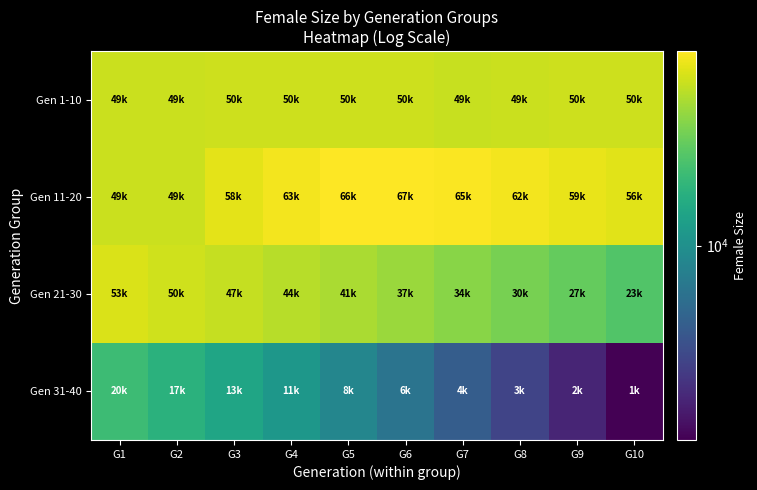

At G7, list the series in order from smallest to largest.

Gen 31-40, Gen 21-30, Gen 1-10, Gen 11-20